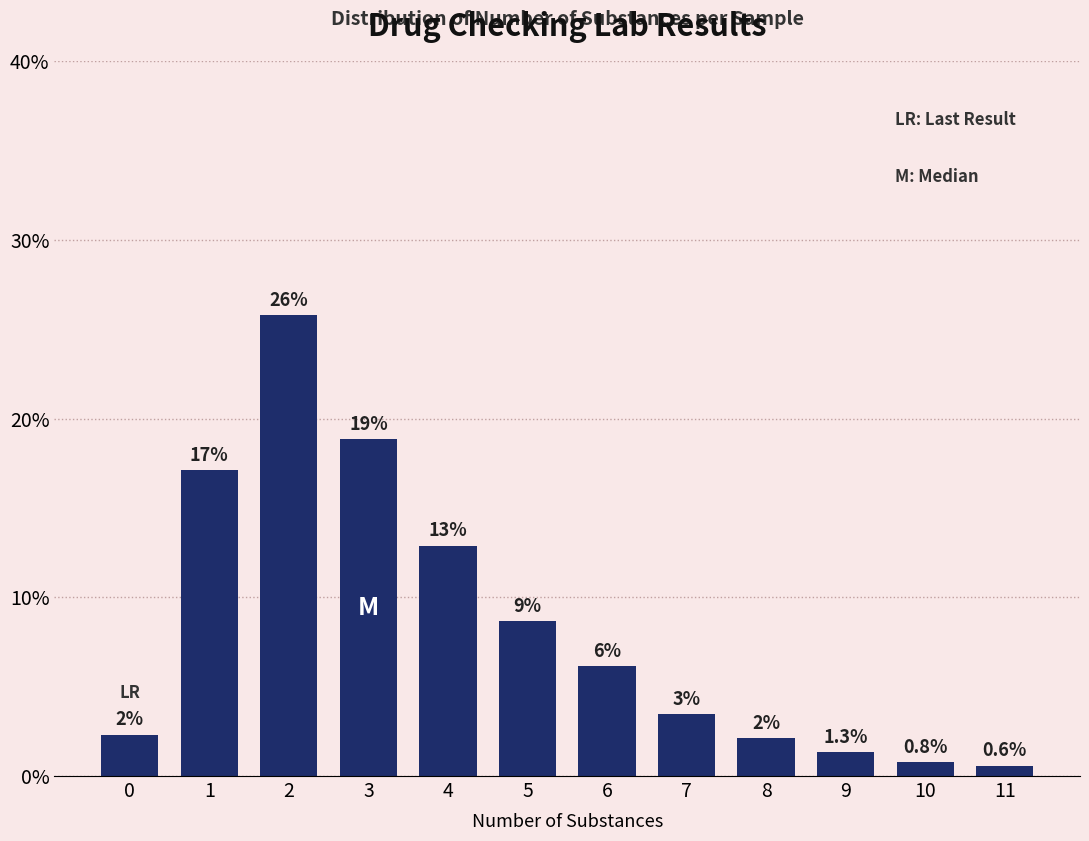

Are the bars horizontal?

No